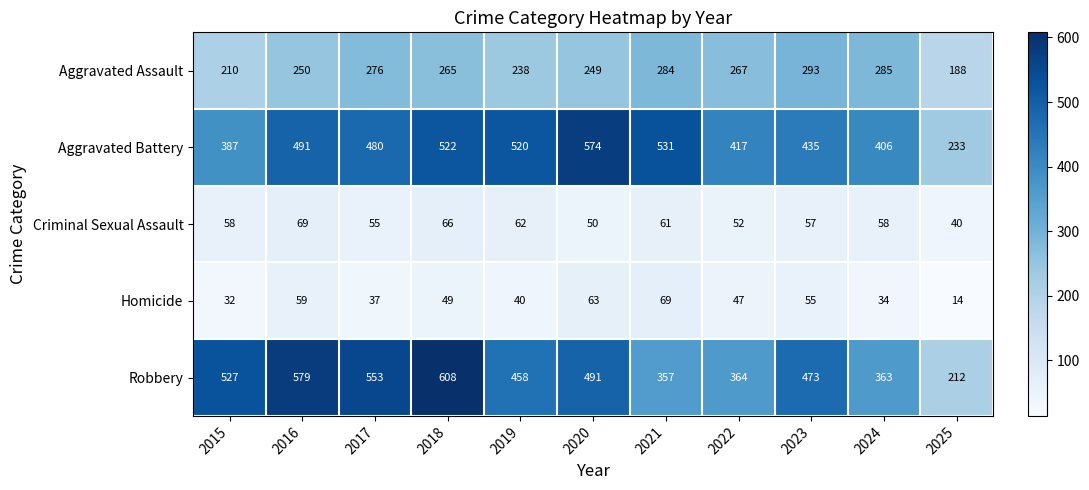

How many categories are shown in the chart?

11